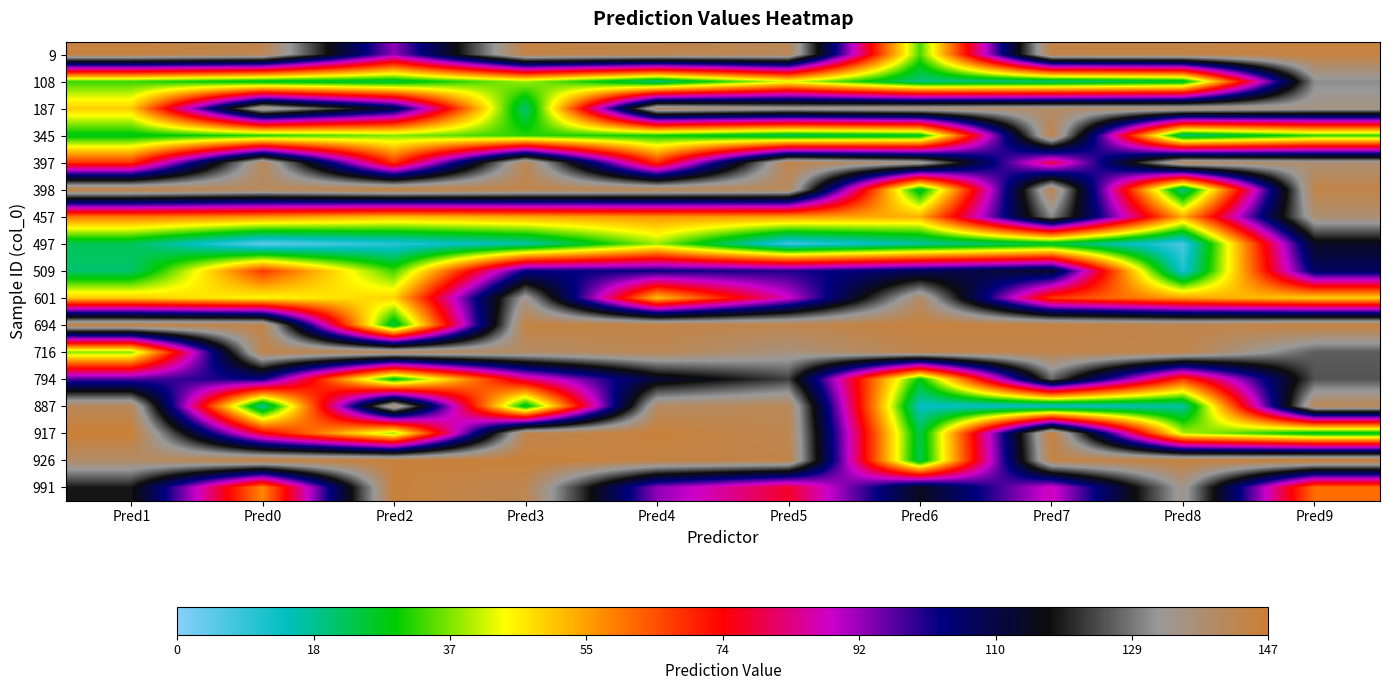

Reading left to right, transcribe all the data shown in this chart.

9: Pred1=145.3	Pred0=142.8	Pred2=92.4	Pred3=144.5	Pred4=143.3	Pred5=141.8	Pred6=33.7	Pred7=144.0	Pred8=144.2	Pred9=145.1
108: Pred1=32.8	Pred0=26.3	Pred2=25.0	Pred3=39.0	Pred4=20.1	Pred5=43.1	Pred6=19.7	Pred7=20.7	Pred8=25.2	Pred9=131.0
187: Pred1=49.8	Pred0=138.9	Pred2=110.4	Pred3=20.9	Pred4=141.0	Pred5=135.5	Pred6=138.6	Pred7=139.7	Pred8=139.5	Pred9=135.8
345: Pred1=27.9	Pred0=31.8	Pred2=37.1	Pred3=31.9	Pred4=30.0	Pred5=23.5	Pred6=26.8	Pred7=144.1	Pred8=20.5	Pred9=32.5
397: Pred1=68.2	Pred0=141.4	Pred2=67.8	Pred3=142.7	Pred4=68.4	Pred5=143.8	Pred6=136.1	Pred7=78.6	Pred8=141.9	Pred9=138.0
398: Pred1=144.4	Pred0=140.7	Pred2=145.2	Pred3=143.1	Pred4=142.3	Pred5=141.0	Pred6=25.3	Pred7=143.2	Pred8=18.9	Pred9=143.8
457: Pred1=60.0	Pred0=56.9	Pred2=52.1	Pred3=54.5	Pred4=56.4	Pred5=55.8	Pred6=53.2	Pred7=130.6	Pred8=53.6	Pred9=137.9
497: Pred1=23.0	Pred0=4.4	Pred2=10.4	Pred3=16.6	Pred4=38.5	Pred5=7.7	Pred6=17.3	Pred7=25.3	Pred8=7.1	Pred9=114.5
509: Pred1=21.1	Pred0=67.4	Pred2=33.0	Pred3=102.6	Pred4=102.8	Pred5=100.7	Pred6=107.9	Pred7=114.7	Pred8=11.4	Pred9=107.1
601: Pred1=50.2	Pred0=44.7	Pred2=49.1	Pred3=134.9	Pred4=51.0	Pred5=87.5	Pred6=139.7	Pred7=67.3	Pred8=55.2	Pred9=49.4
694: Pred1=144.7	Pred0=143.5	Pred2=23.9	Pred3=144.8	Pred4=144.5	Pred5=143.2	Pred6=145.5	Pred7=144.9	Pred8=143.4	Pred9=145.4
716: Pred1=37.1	Pred0=143.5	Pred2=141.7	Pred3=139.8	Pred4=142.0	Pred5=136.3	Pred6=143.2	Pred7=143.4	Pred8=143.7	Pred9=126.1
794: Pred1=97.2	Pred0=103.0	Pred2=27.2	Pred3=81.2	Pred4=112.5	Pred5=122.9	Pred6=28.4	Pred7=126.9	Pred8=67.3	Pred9=125.1
887: Pred1=141.7	Pred0=17.1	Pred2=140.8	Pred3=25.6	Pred4=140.2	Pred5=141.8	Pred6=14.2	Pred7=12.9	Pred8=16.9	Pred9=141.9
917: Pred1=146.6	Pred0=75.3	Pred2=38.0	Pred3=142.9	Pred4=145.9	Pred5=142.8	Pred6=23.8	Pred7=146.1	Pred8=39.9	Pred9=26.2
926: Pred1=139.5	Pred0=145.0	Pred2=145.6	Pred3=146.3	Pred4=144.6	Pred5=144.0	Pred6=23.1	Pred7=144.0	Pred8=145.0	Pred9=147.2
991: Pred1=118.7	Pred0=57.9	Pred2=145.9	Pred3=142.5	Pred4=92.6	Pred5=76.6	Pred6=115.5	Pred7=86.7	Pred8=134.9	Pred9=61.2